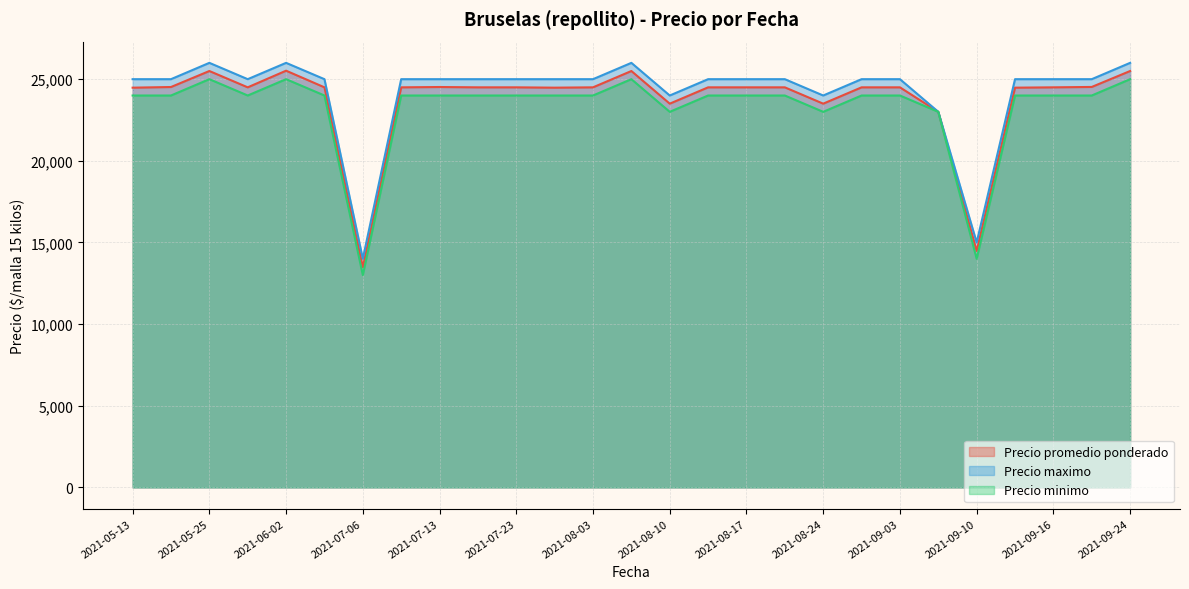

At which category does Precio minimo reach its first local peak?

2021-05-25